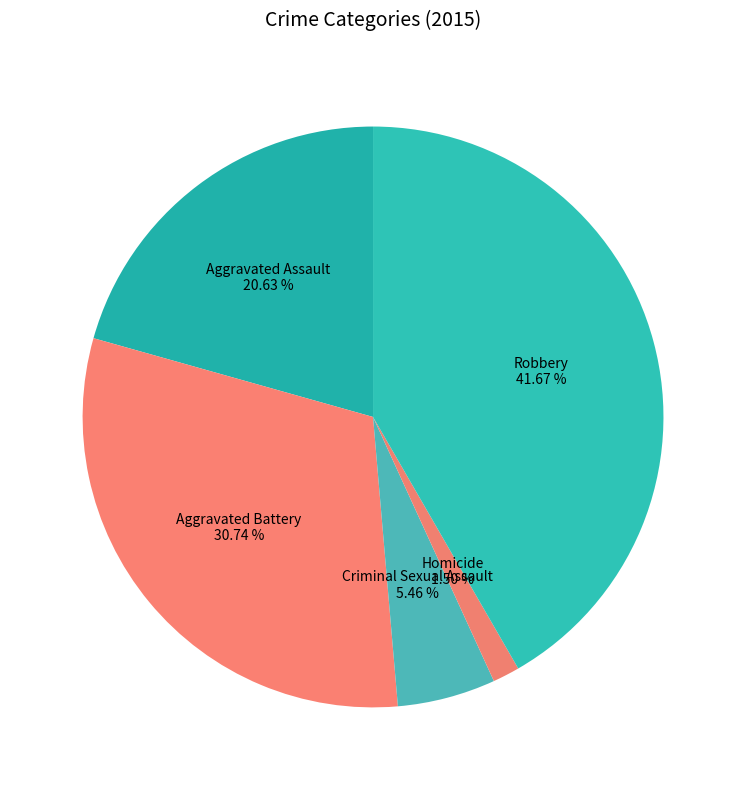

Rank the categories by value from highest to lowest.

Robbery, Aggravated Battery, Aggravated Assault, Criminal Sexual Assault, Homicide